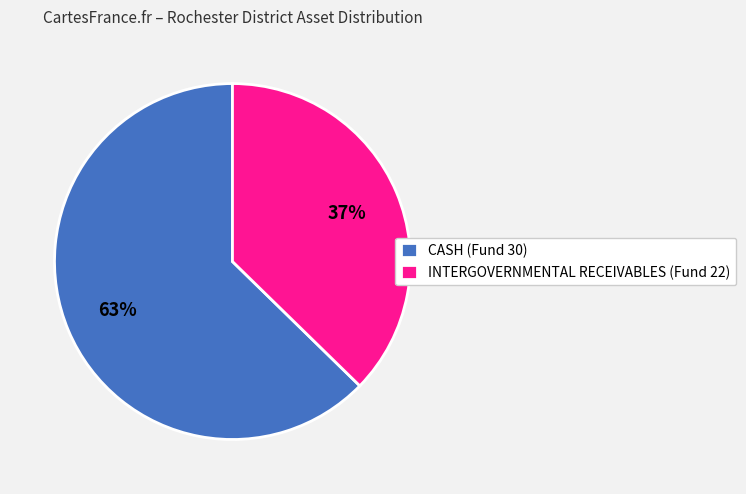

Approximately how many times larger is the value at INTERGOVERNMENTAL RECEIVABLES (Fund 22) compared to CASH (Fund 30)?

0.6